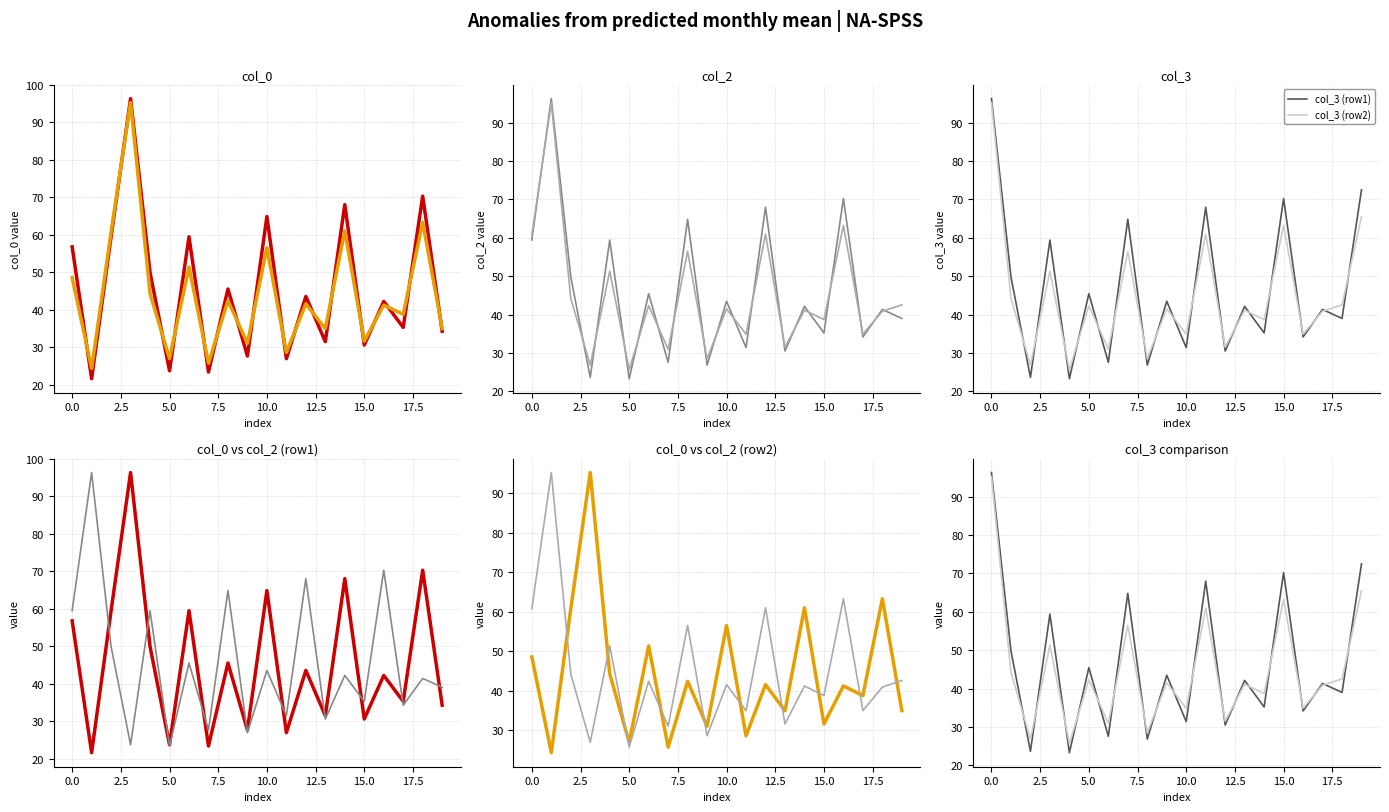

How many interior local valleys does the col_0 (row1) series have?

8